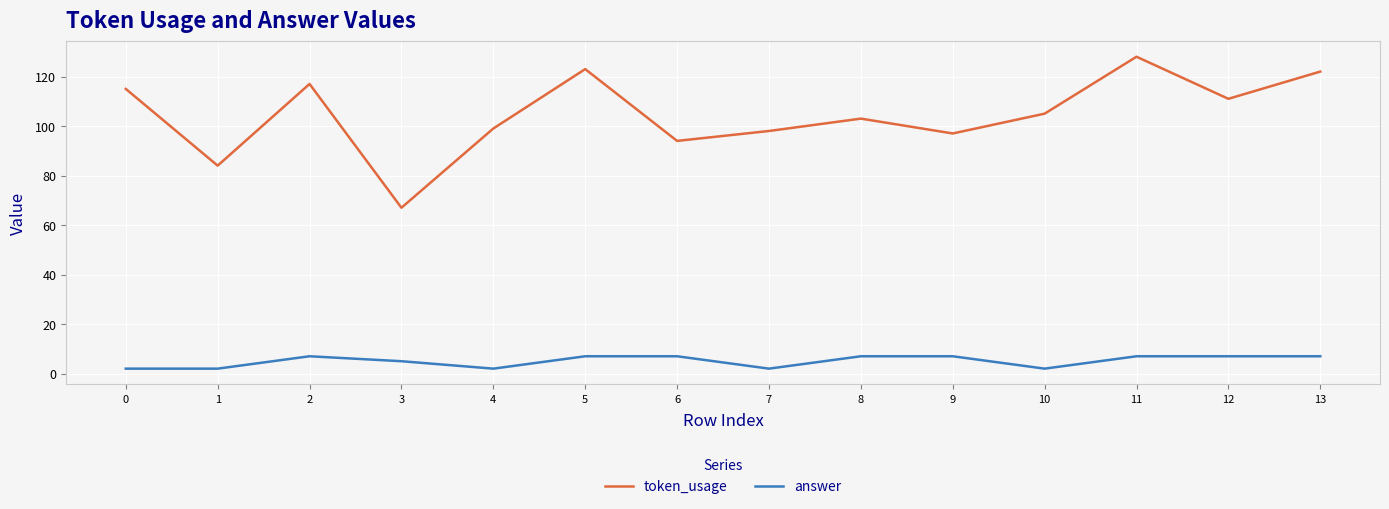

At which category is the sum across all series the highest?

11